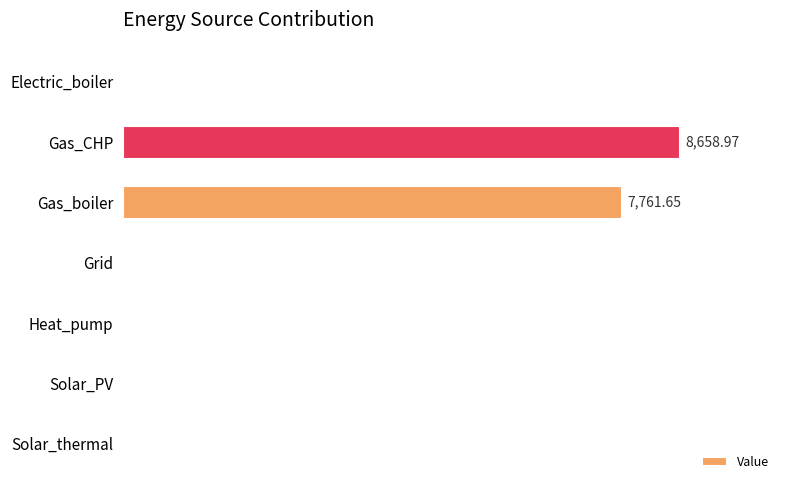

How many categories are shown in the chart?

7